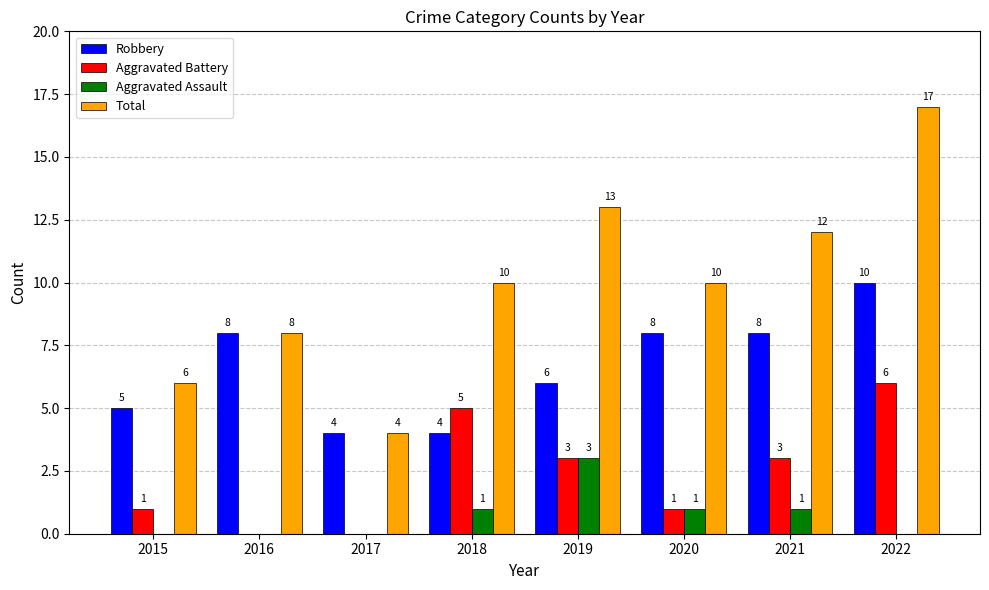

At which category is the sum across all series the highest?

2022